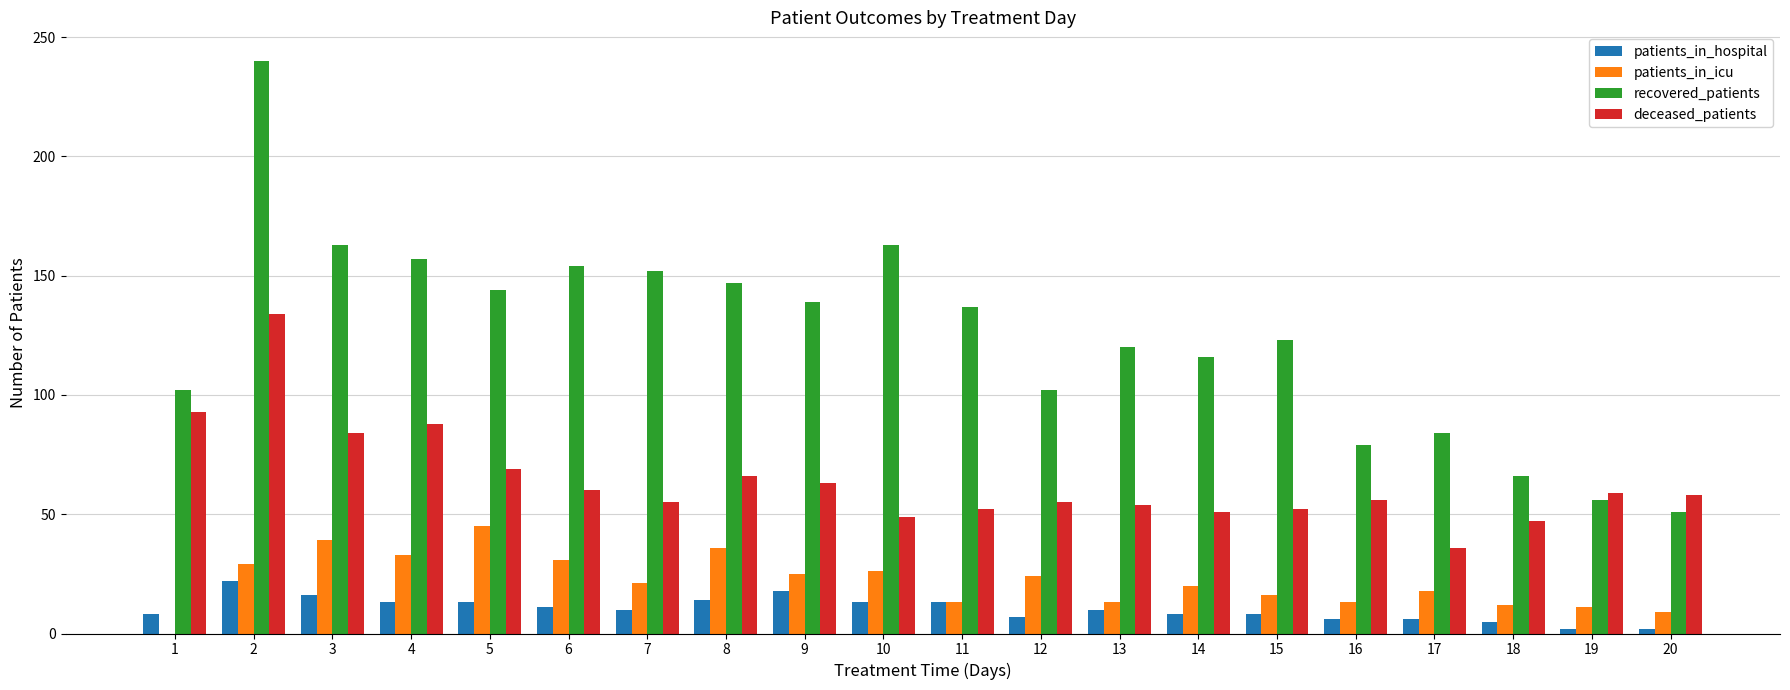

What is the maximum value for patients_in_icu?

45